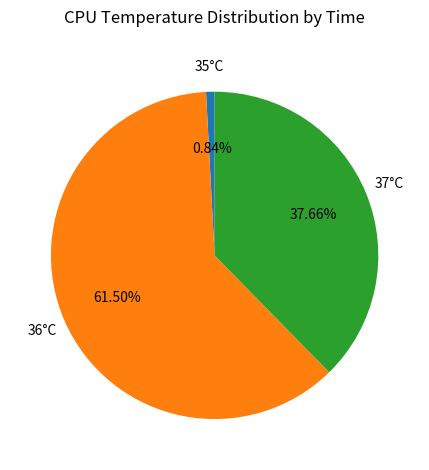

Is there a majority slice in this chart?

Yes